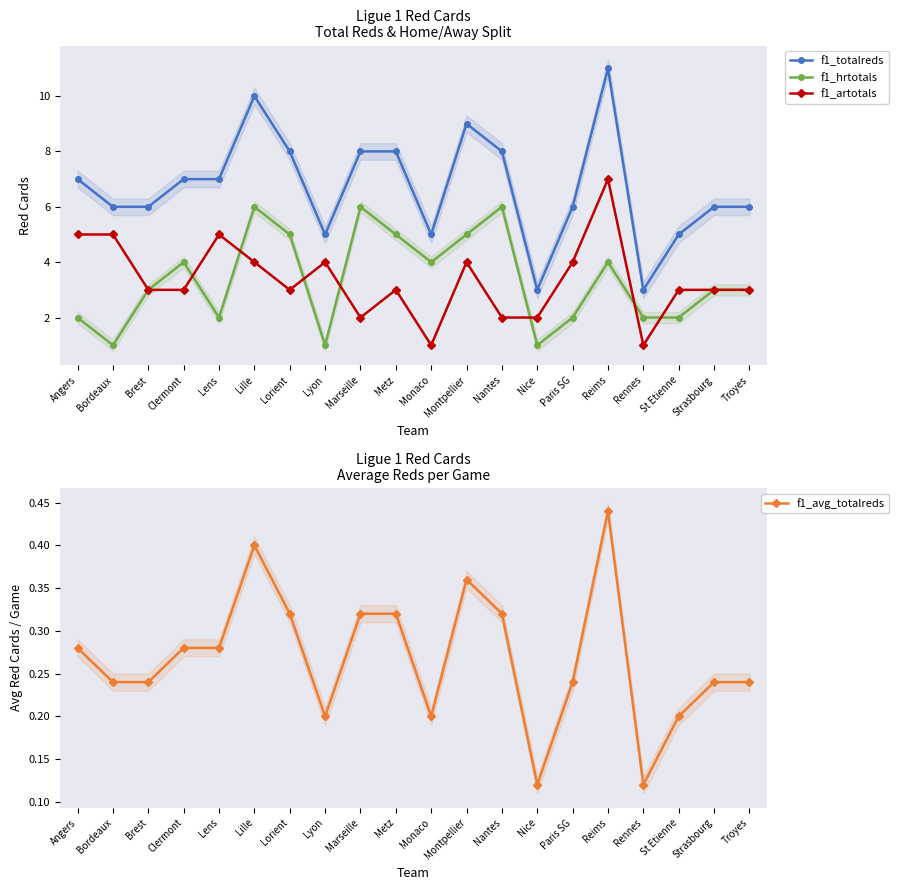

Does the chart have visible grid lines?

No